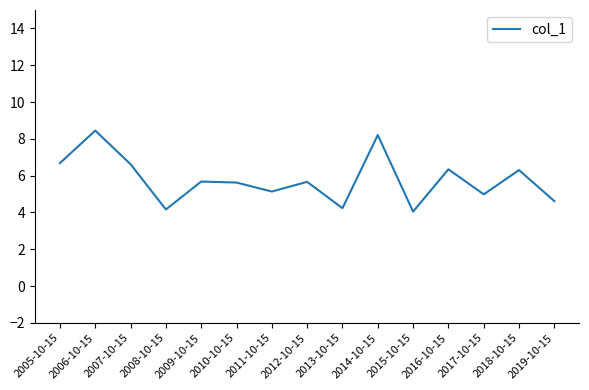

What is the sum of the values at 2016-10-15 and 2015-10-15?

10.4